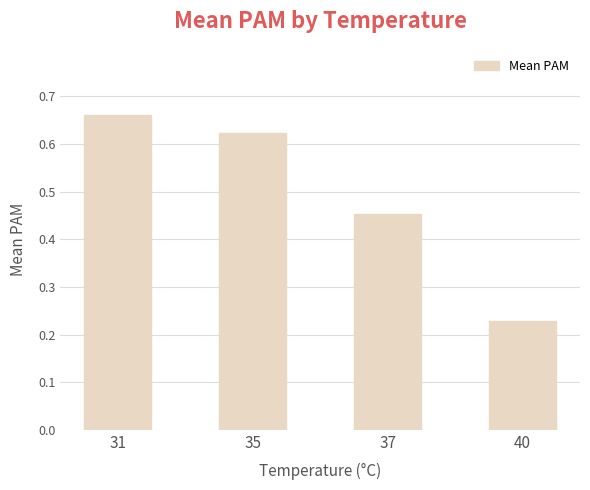

Which has a higher value, 35 or 31?

31